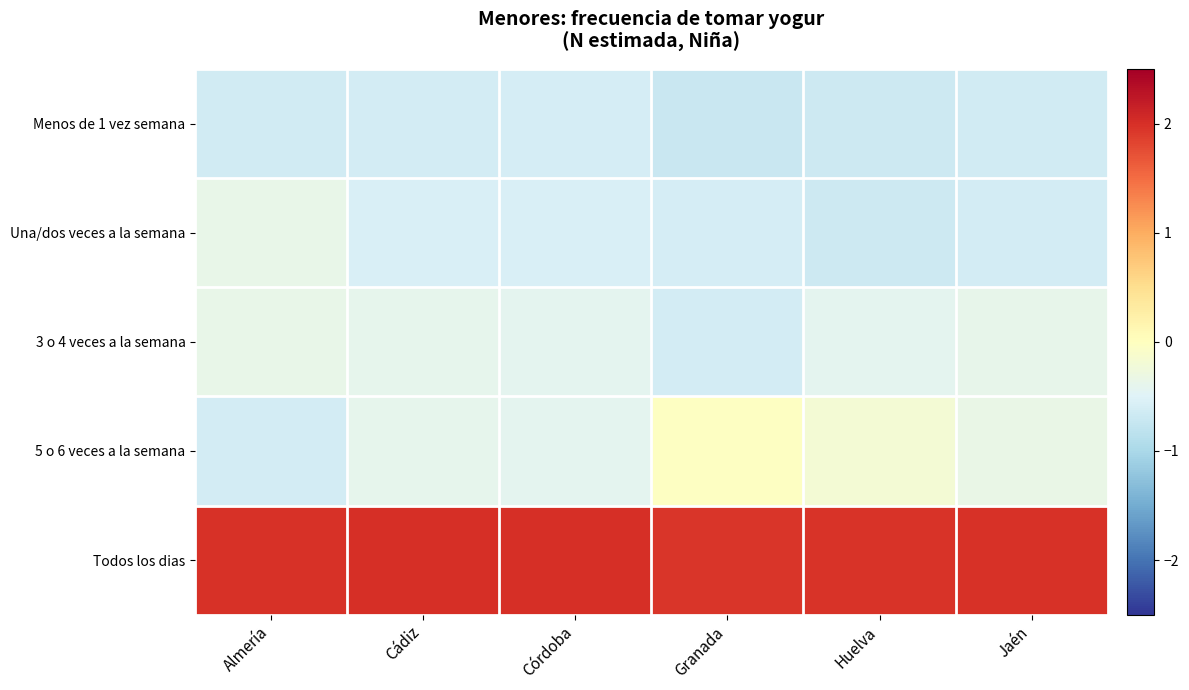

At which category does the chart reach its minimum across all series?

Granada